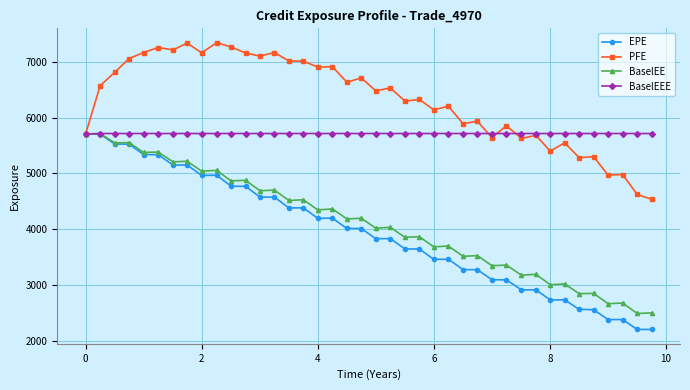

What is the lowest value of the BaselEEE series?

5703.9